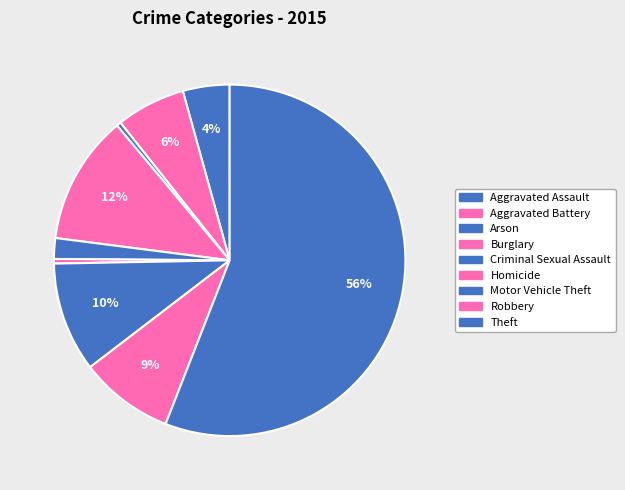

Count the number of slices in the pie.

9